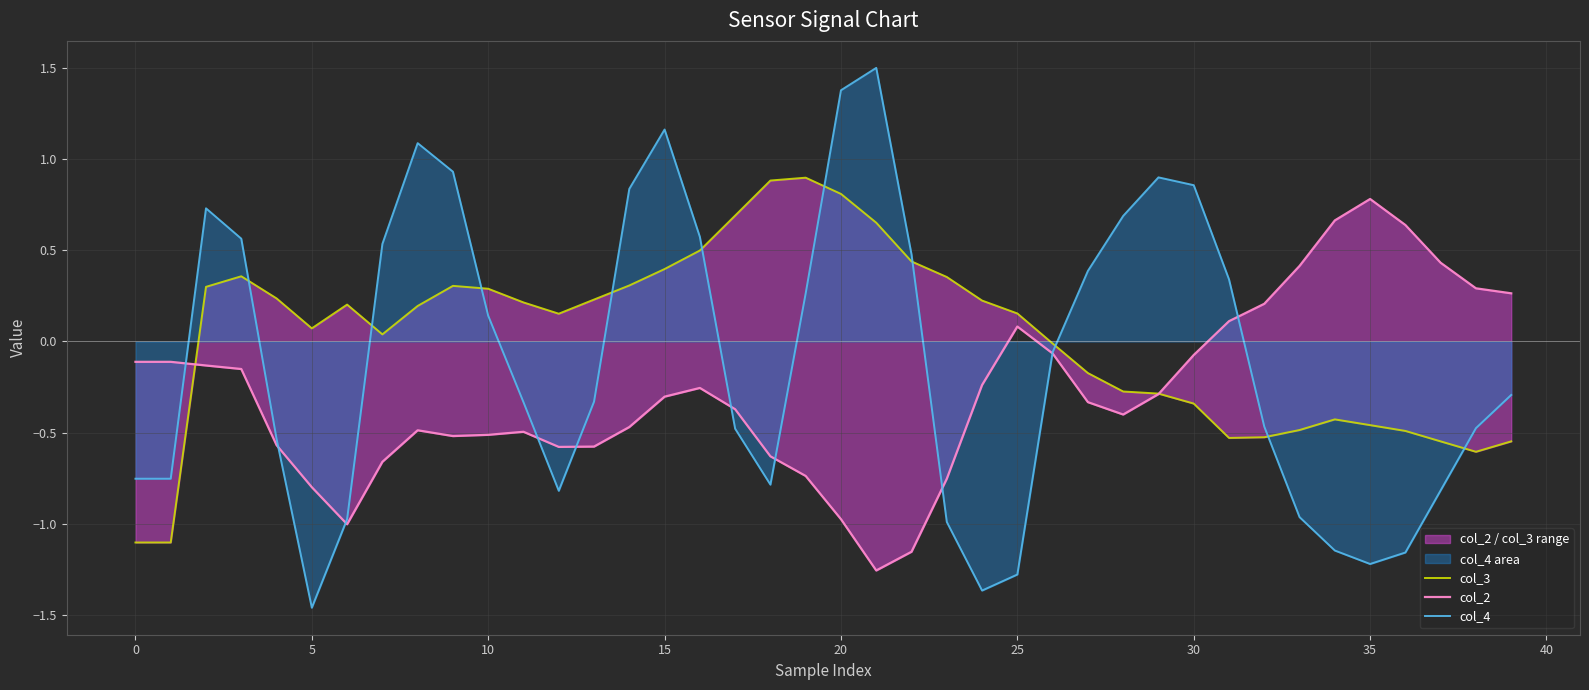

At which category is the sum across all series the highest?

15